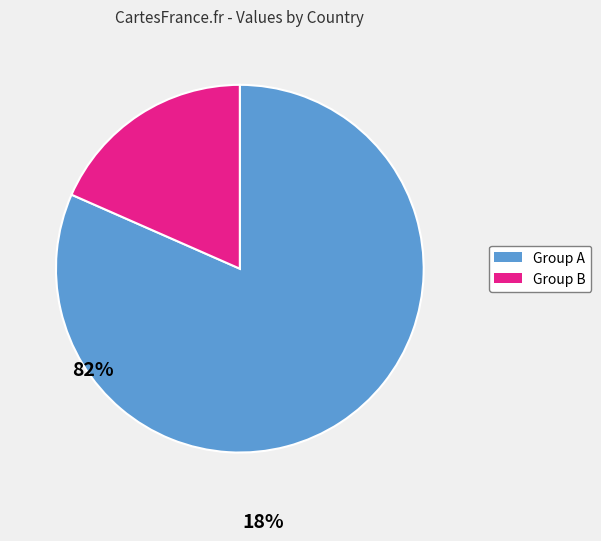

Does Group B account for over 50% of the chart?

No